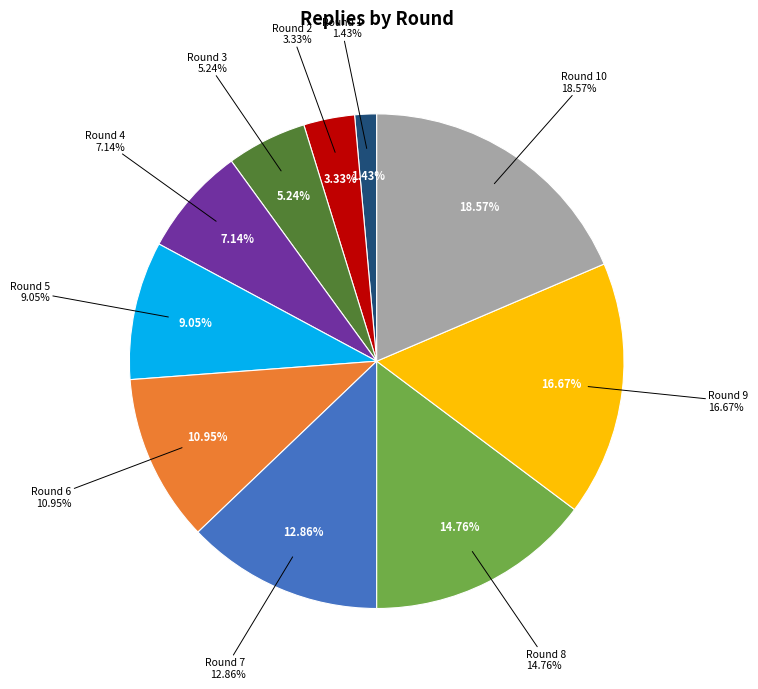

Which has a higher value, Round 9 or Round 4?

Round 9